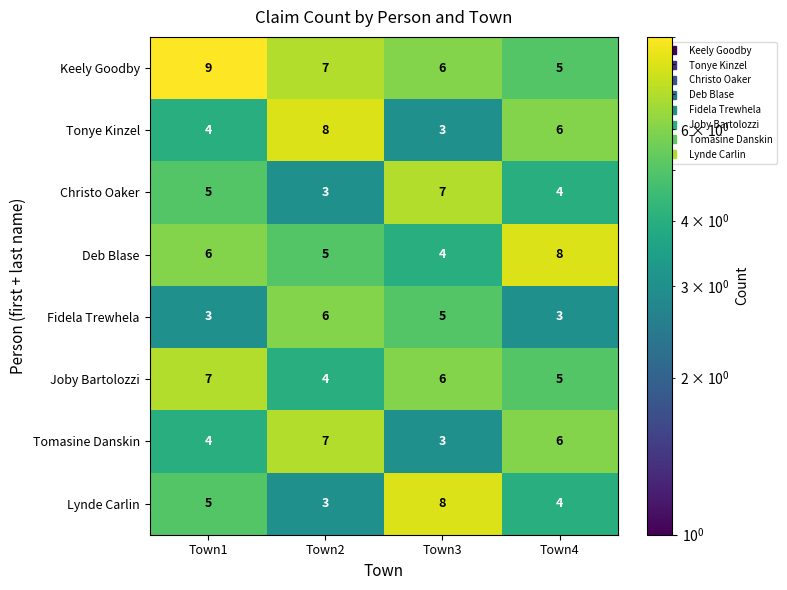

What is the sum of the Fidela Trewhela values at Town1 and Town4?

6